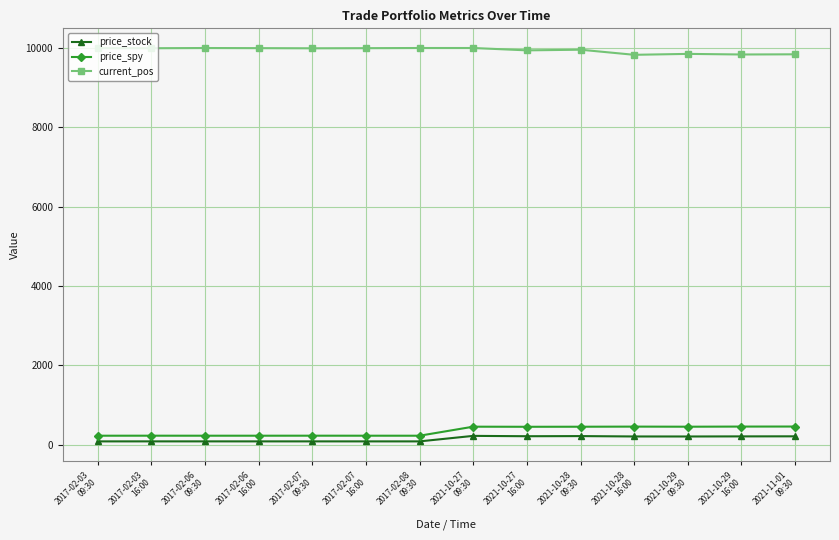

What are all the series names shown in the legend?

price_stock, price_spy, current_pos